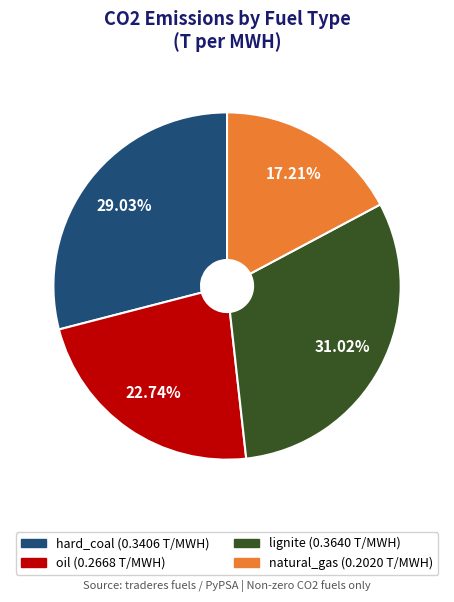

Rank the categories by value from lowest to highest.

natural_gas, oil, hard_coal, lignite